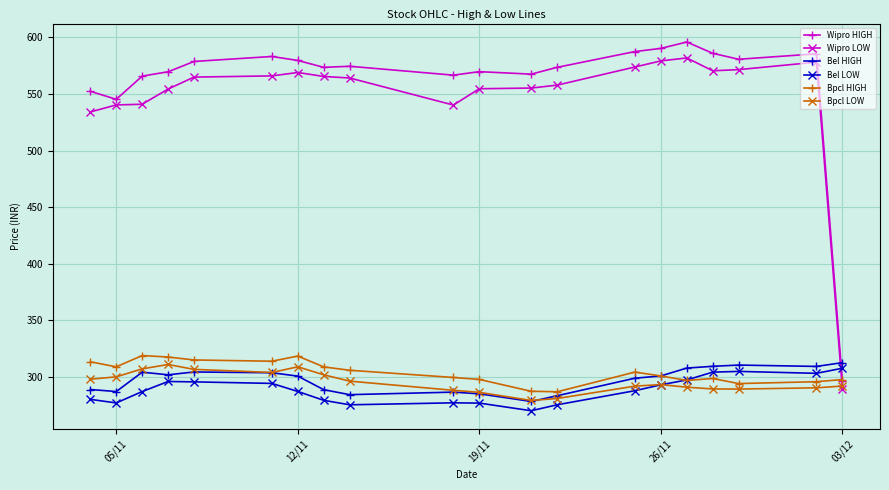

Which series has the largest range (max minus min)?

Wipro HIGH